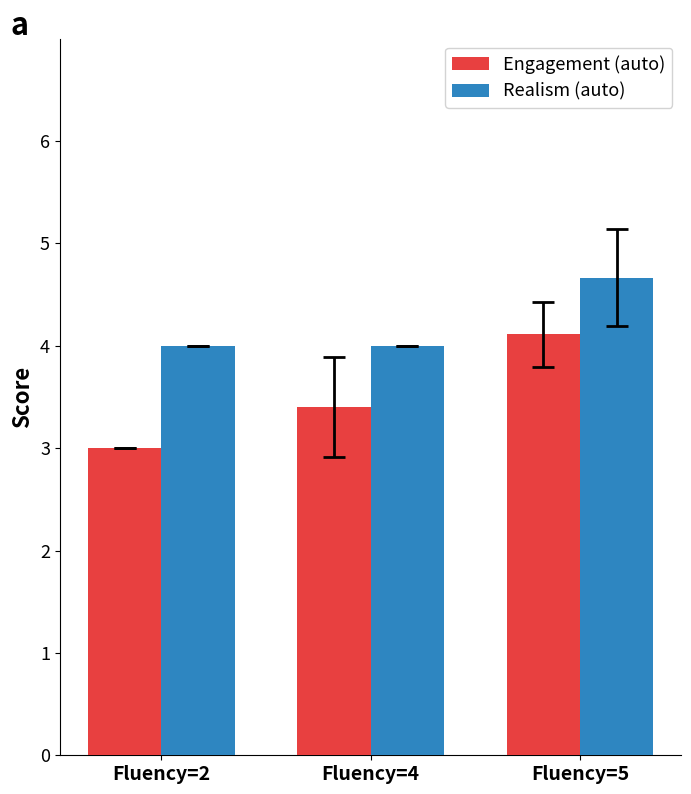

At which category is the sum across all series the highest?

Fluency=5